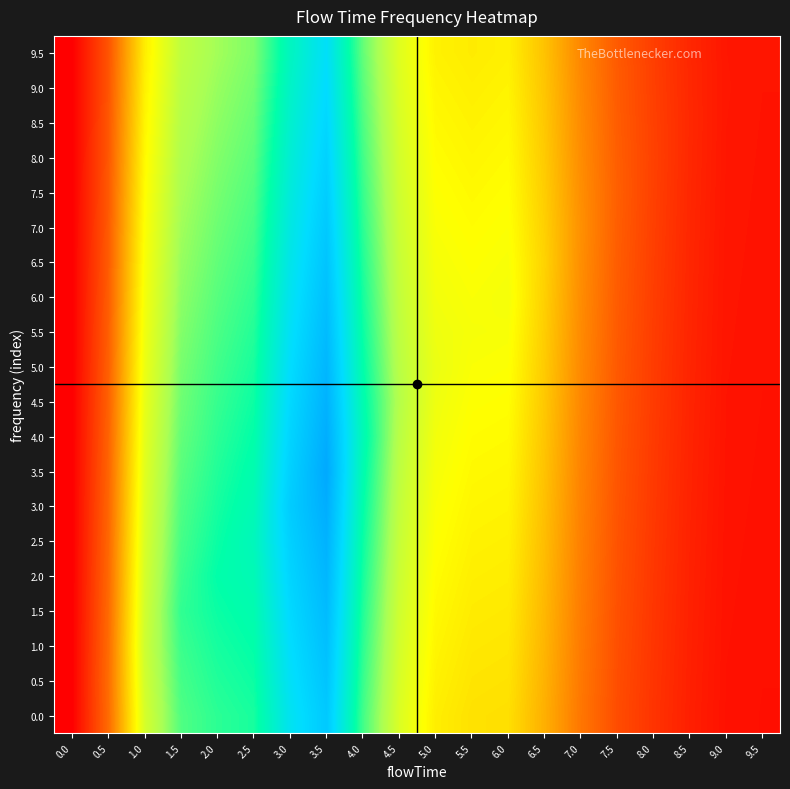

At how many categories does at least one series exceed 0?

19